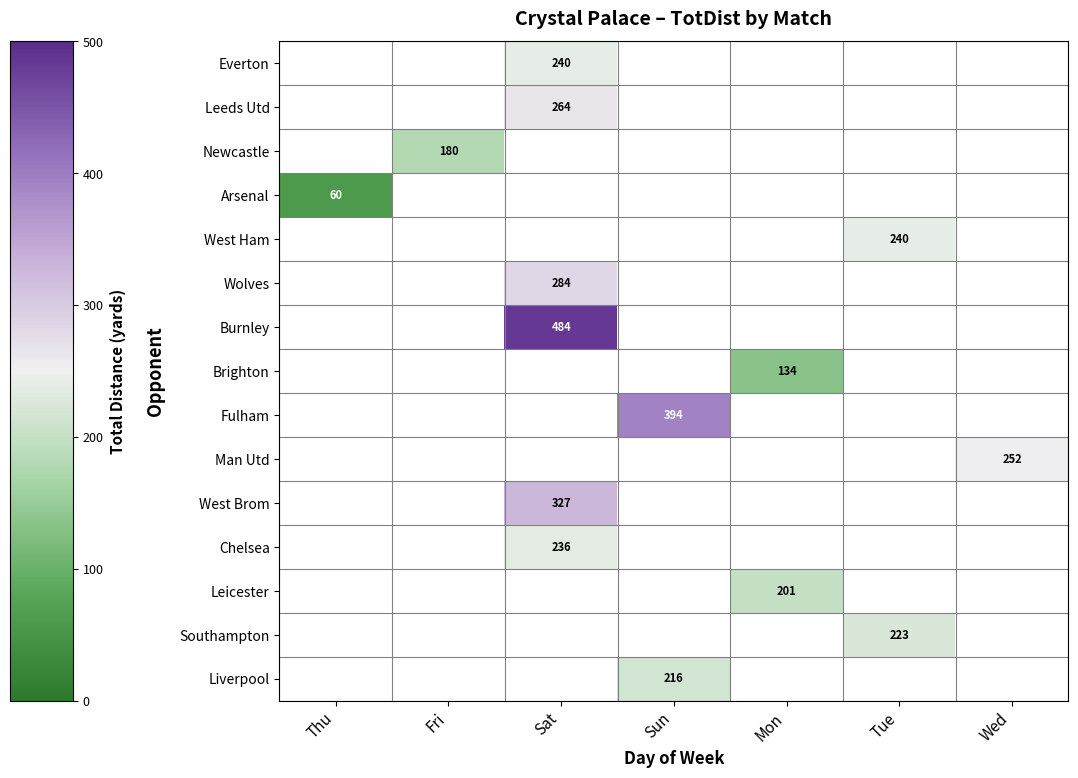

Is it true that Burnley equals 484 at Sat?

True